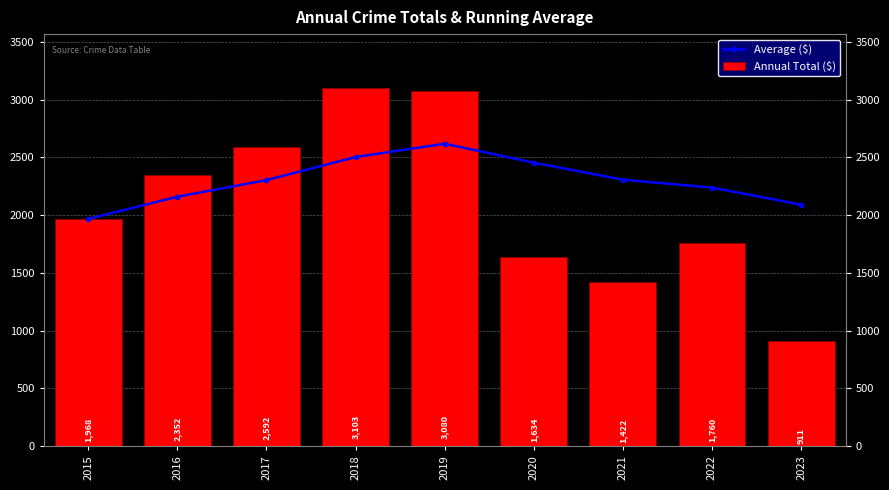

What is the minimum value for Annual Total ($)?

911.0